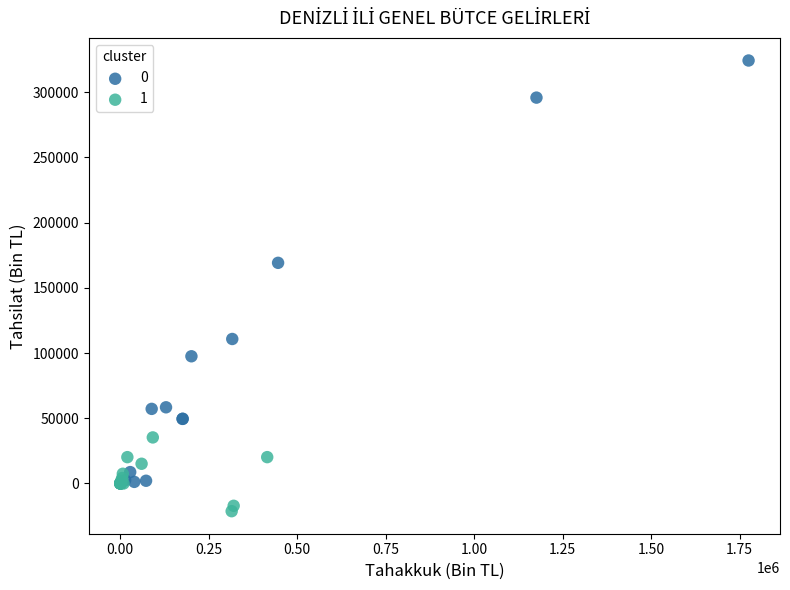

Which series has the largest Y range (max minus min)?

0